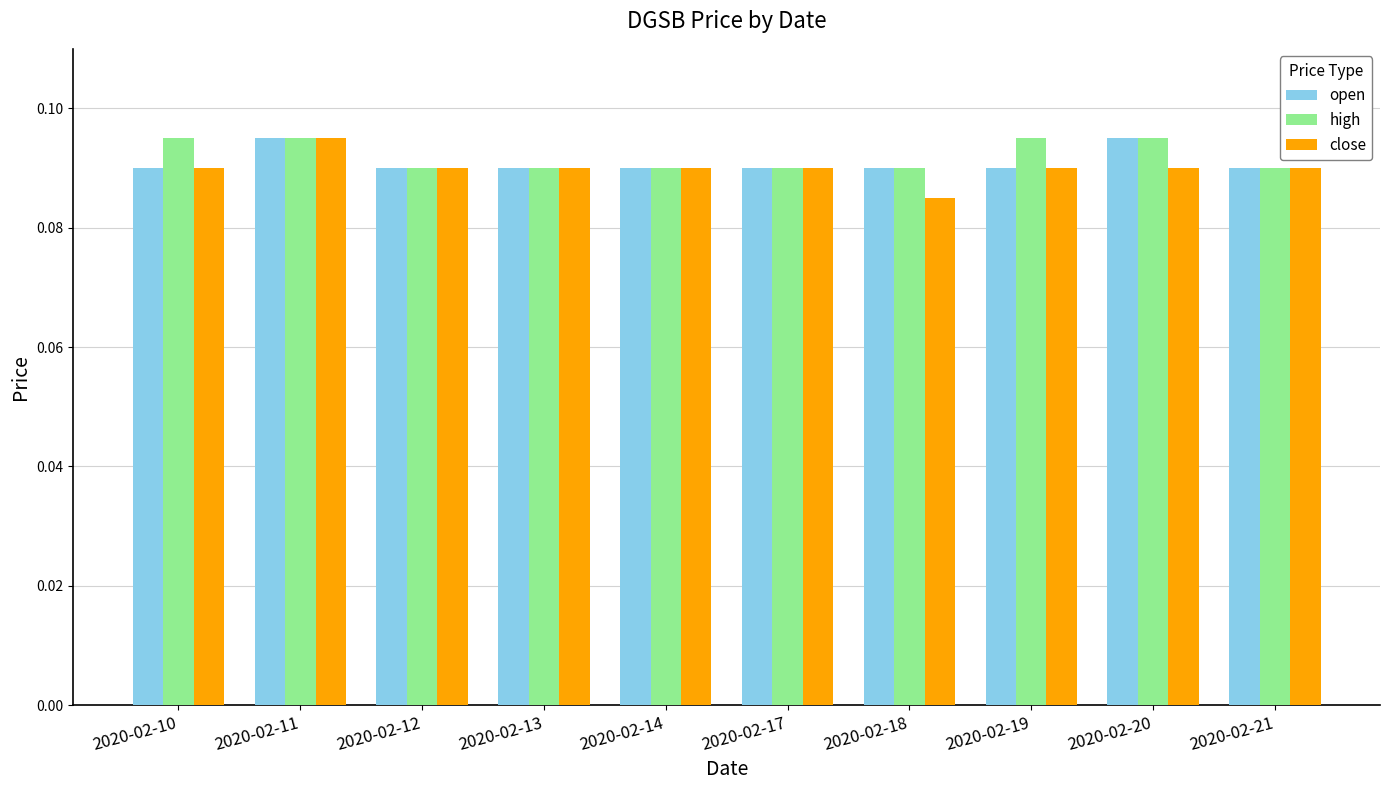

True or false: open has a value of 0.0 at 2020-02-20.

False